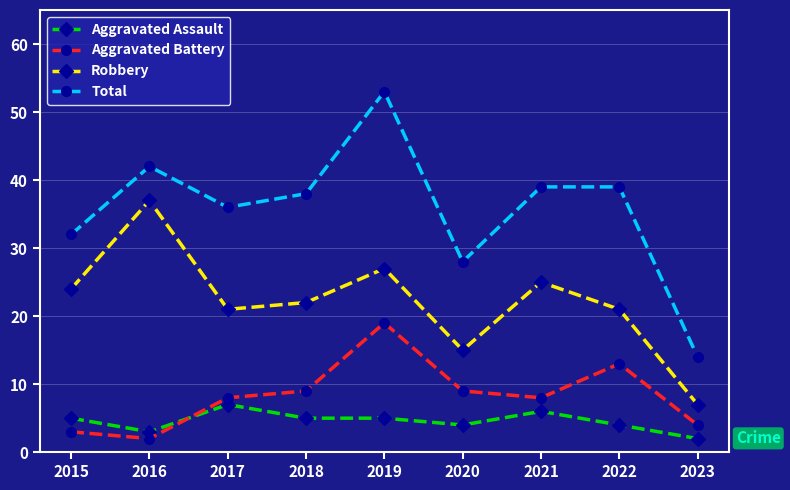

After their last crossing, which series has the higher values: Aggravated Battery or Aggravated Assault?

Aggravated Battery